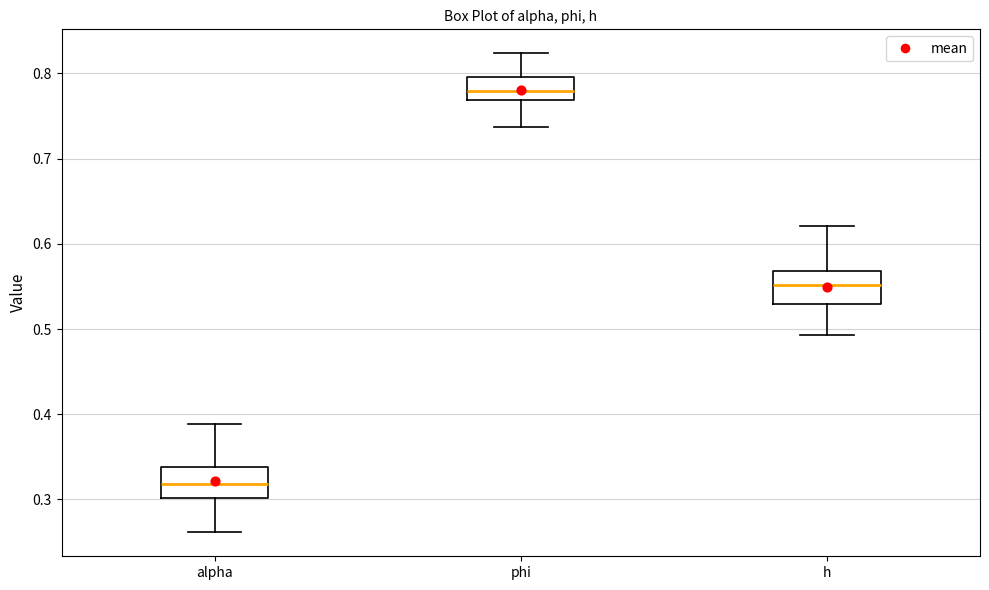

Which box's median line is the lowest?

alpha